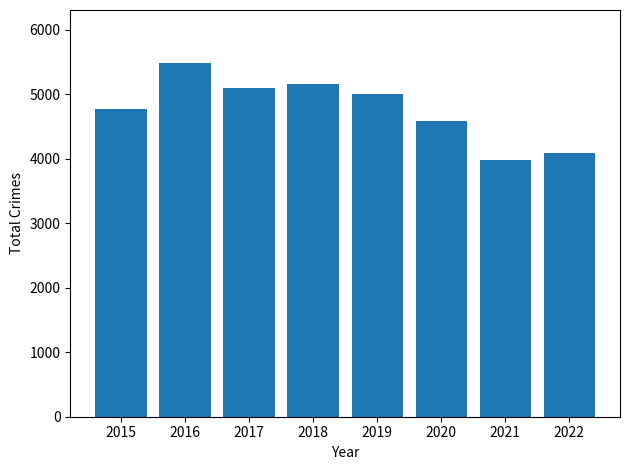

Read the value at 2019, to the nearest 50.

5000